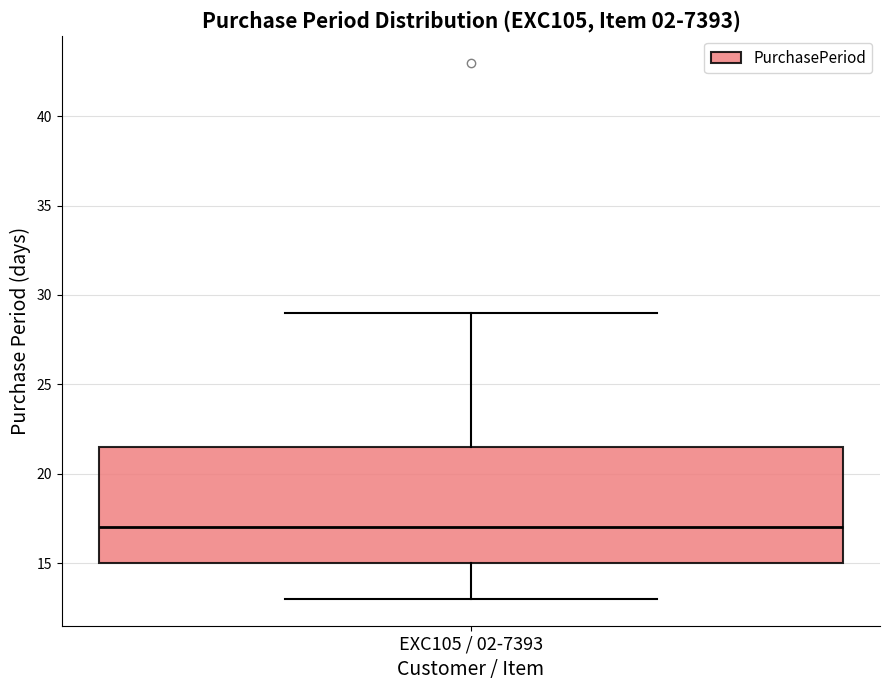

Transcribe this box plot: give where the median line is, the range the box spans, and where the two whiskers end, as read against the y-axis. The values are not printed on the chart, so give them approximately, as read against the axis.

median 17.0, box 15.0 to 21.5, whiskers 13.0 to 29.0